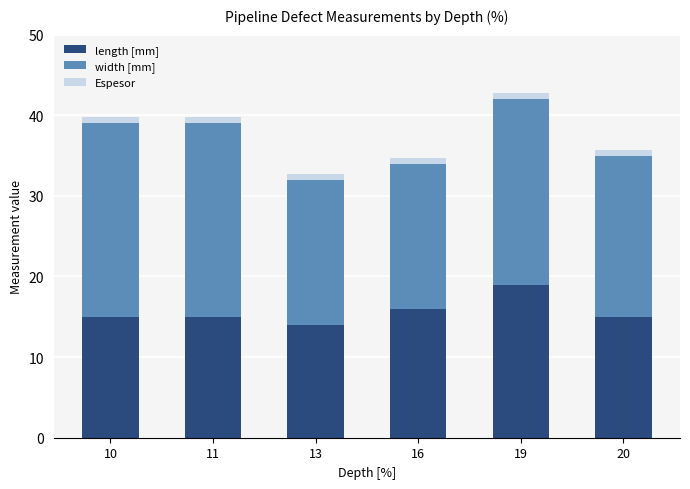

At which label is length [mm] closest to 16?

16